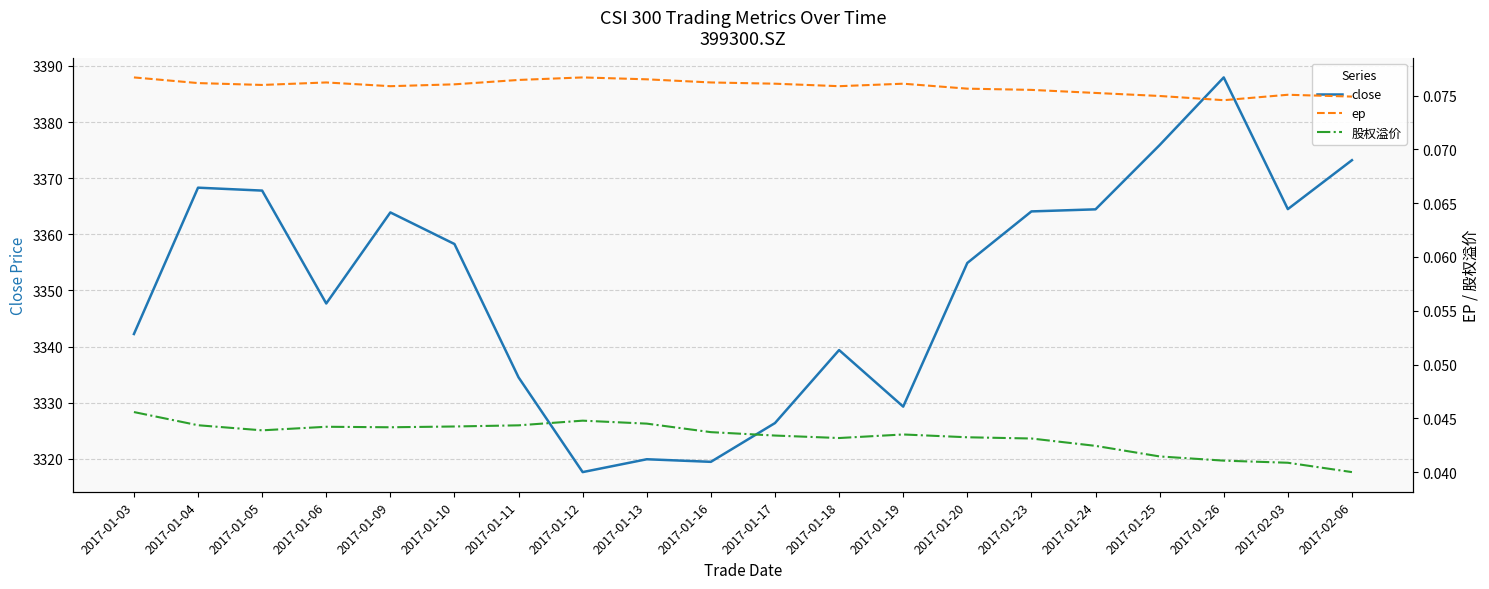

Count the 股权溢价 values in the range 0 to 1.

20